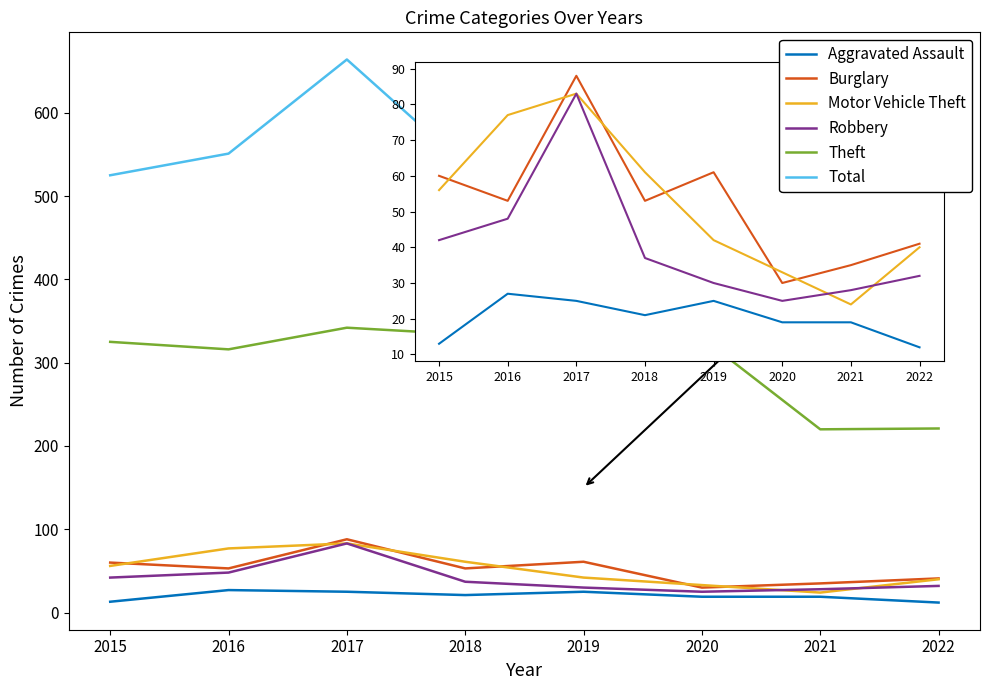

What is the total value across all series at 2018?

1043